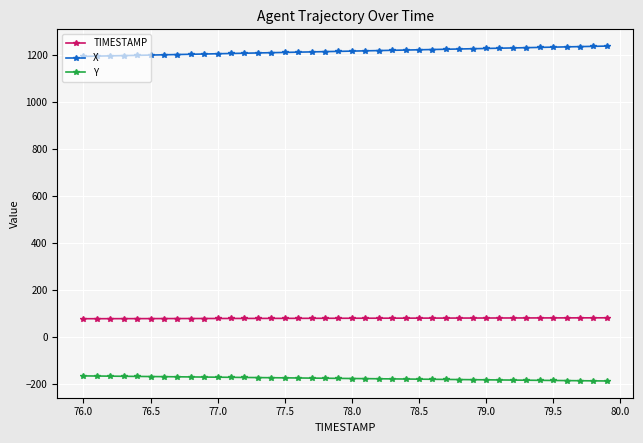

True or false: X and TIMESTAMP cross at least once.

False